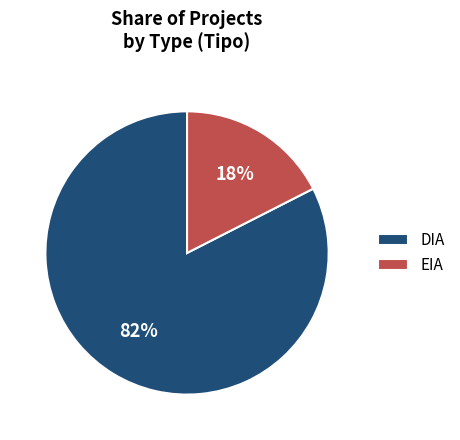

Do DIA and EIA together represent more than half of the pie?

Yes